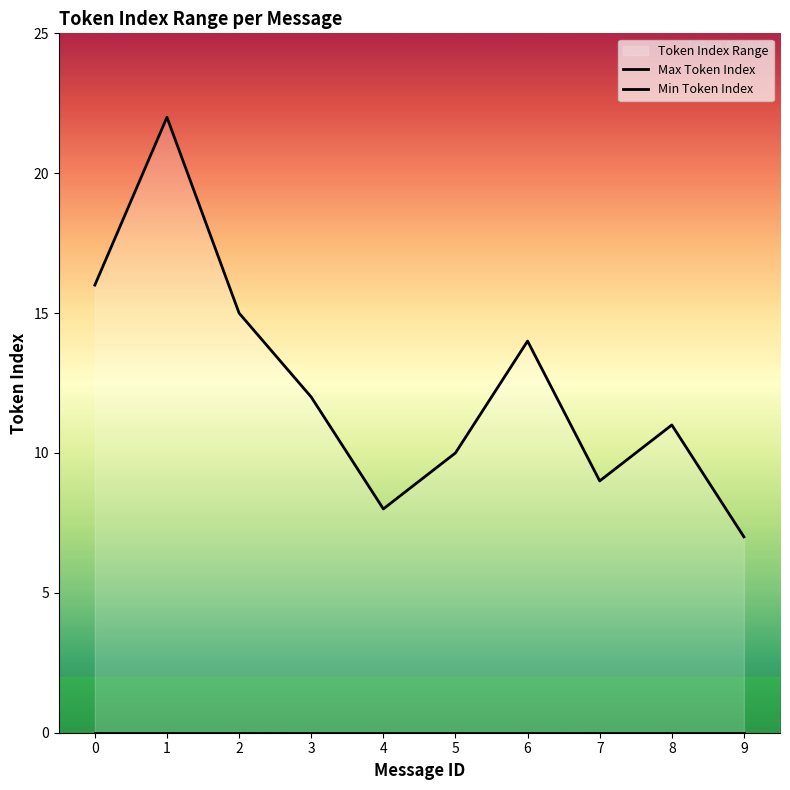

What is the value of the Max Token Index point at the 1st from the left?

16